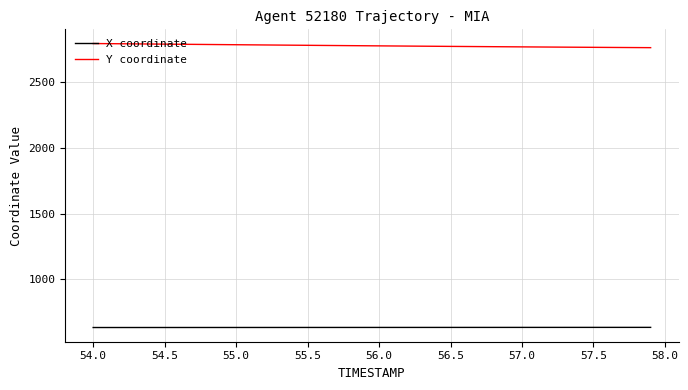

What is the minimum value for Y coordinate?

2759.3